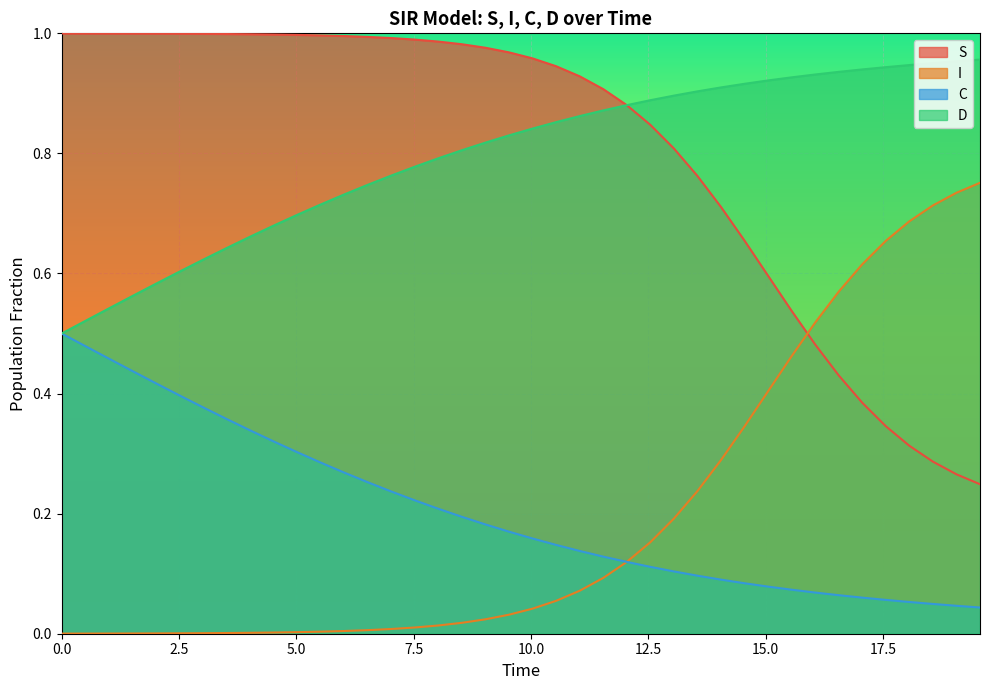

Which series ends up on top after the final intersection of S and I?

I